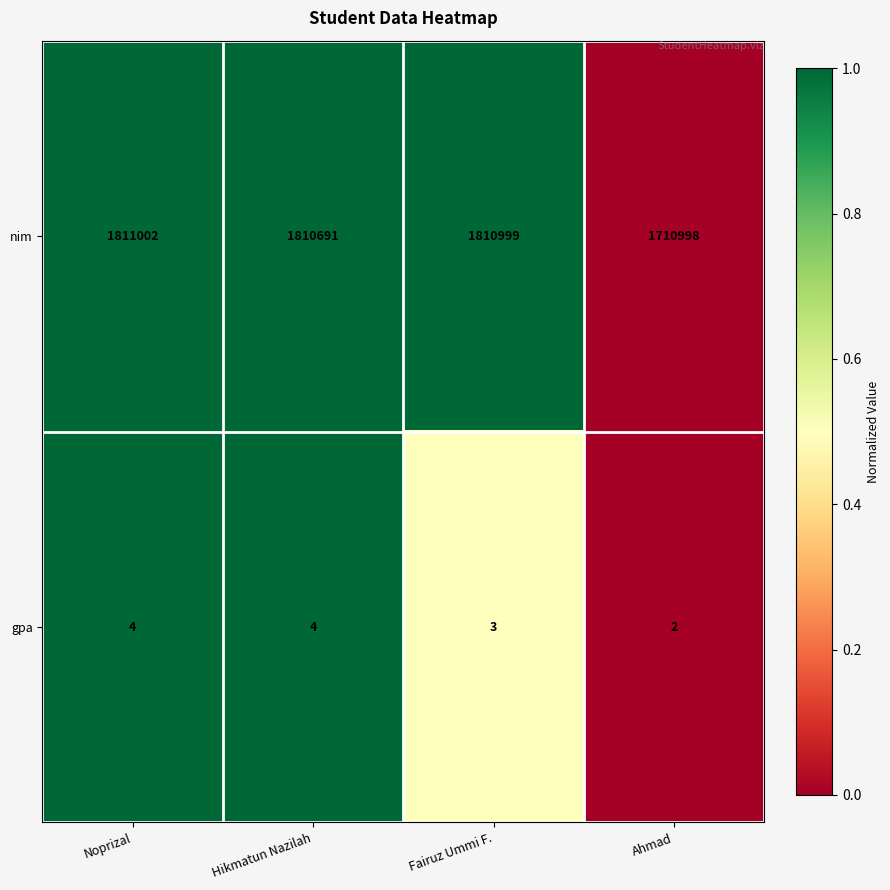

What is the maximum value shown in the chart?

1811002